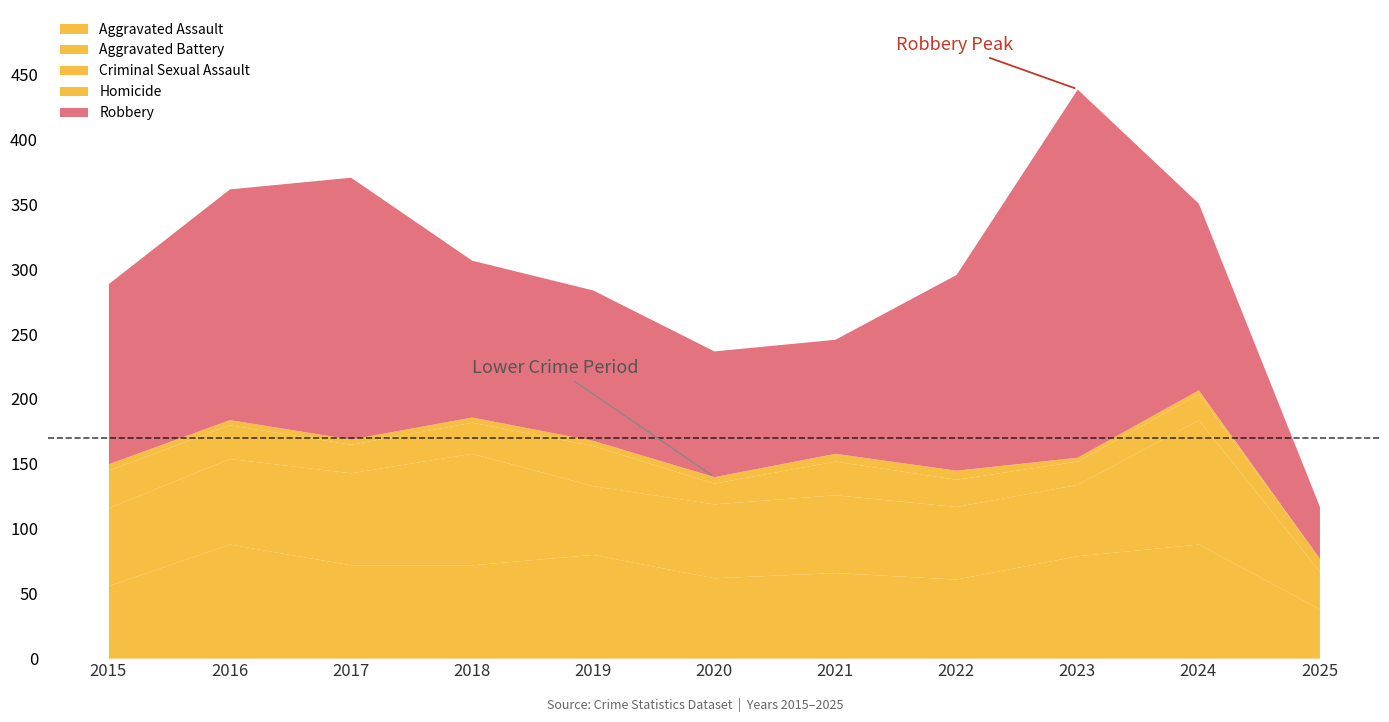

At which label is Aggravated Assault closest to 63?

2020